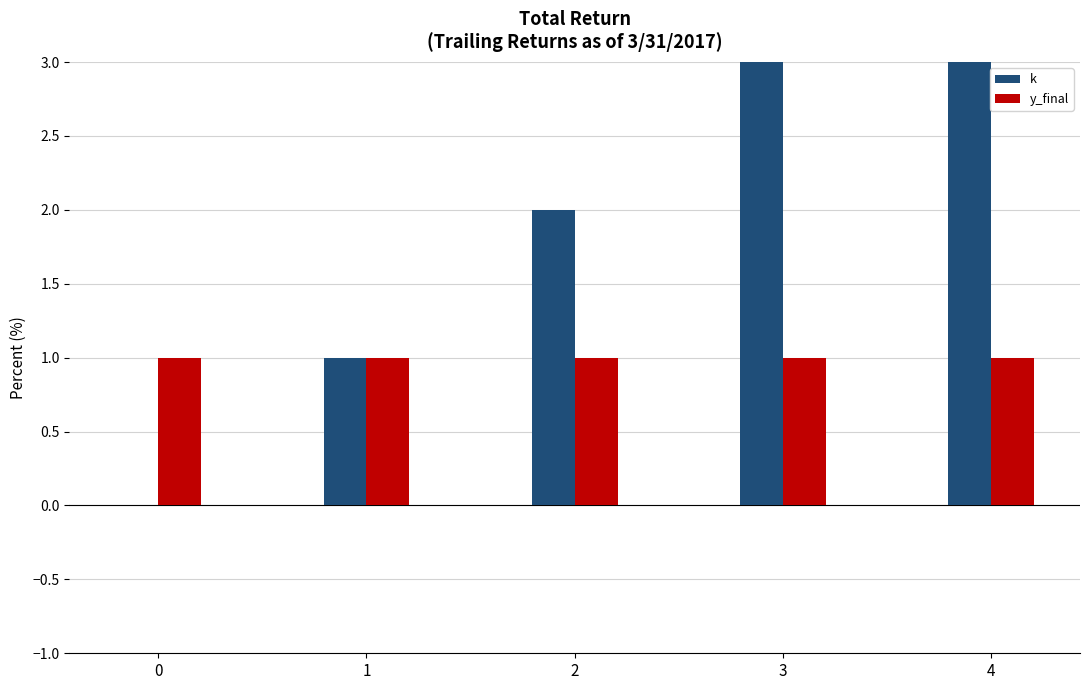

What is the value of the y_final bar at the 4th from the left?

1